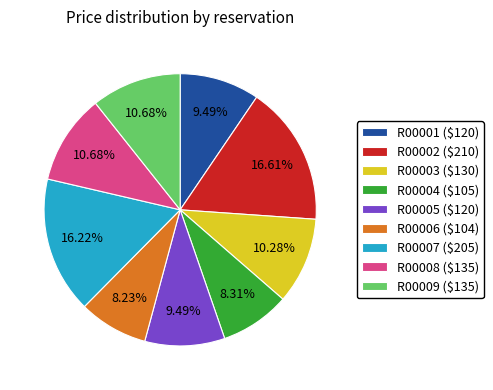

To the nearest percent, what is the average slice percentage?

11%